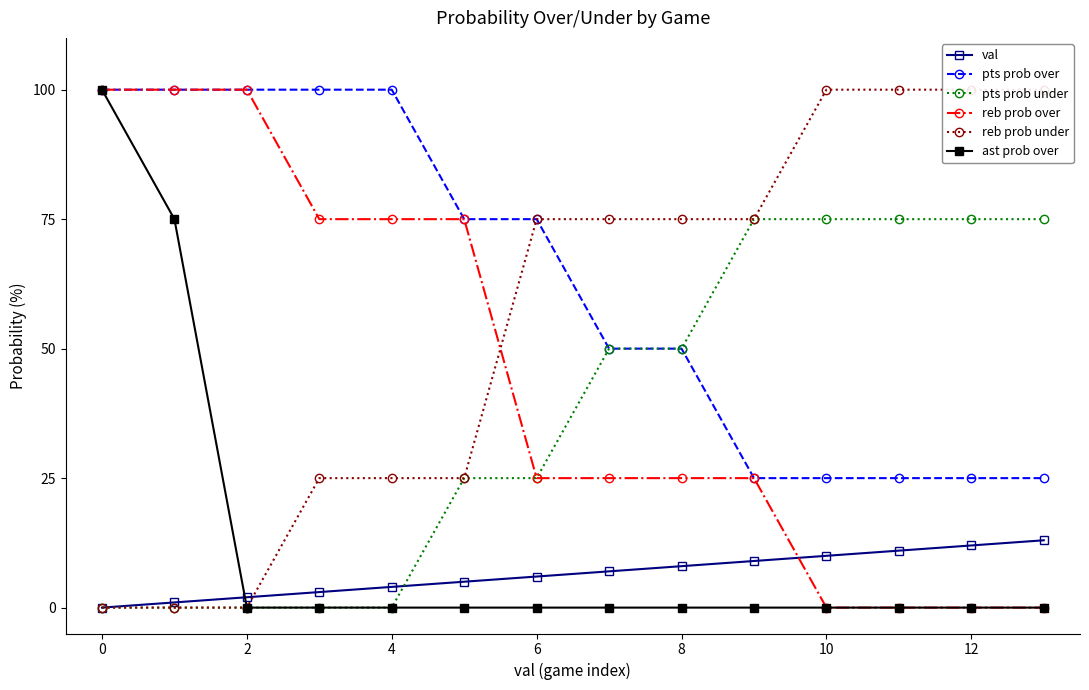

True or false: val and pts prob over cross at least once.

False